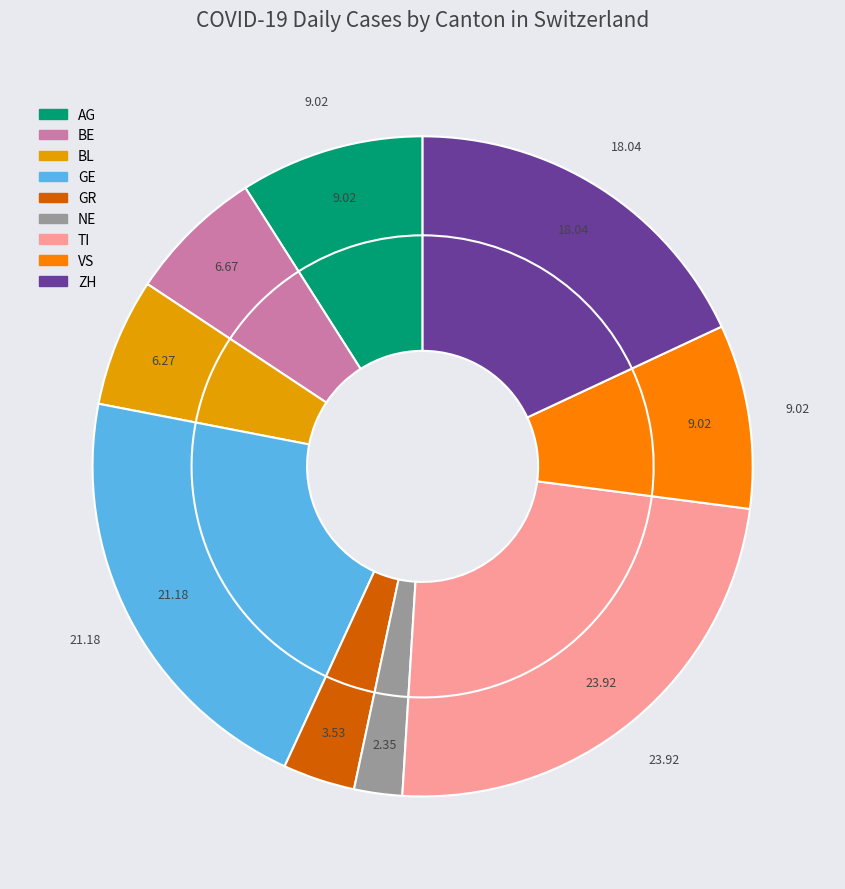

To the nearest percent, what portion does GE represent?

21%